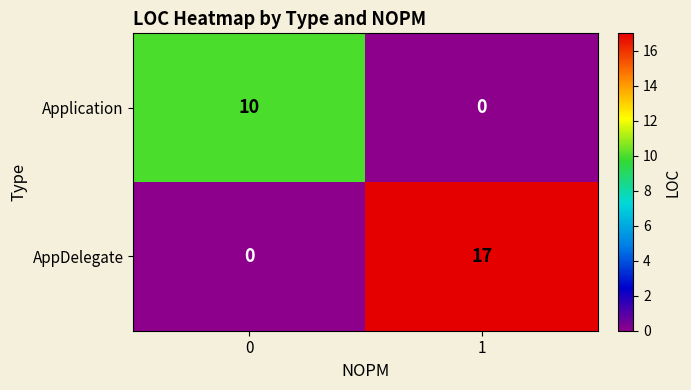

Between 0 and 1, which series saw the biggest shift?

AppDelegate